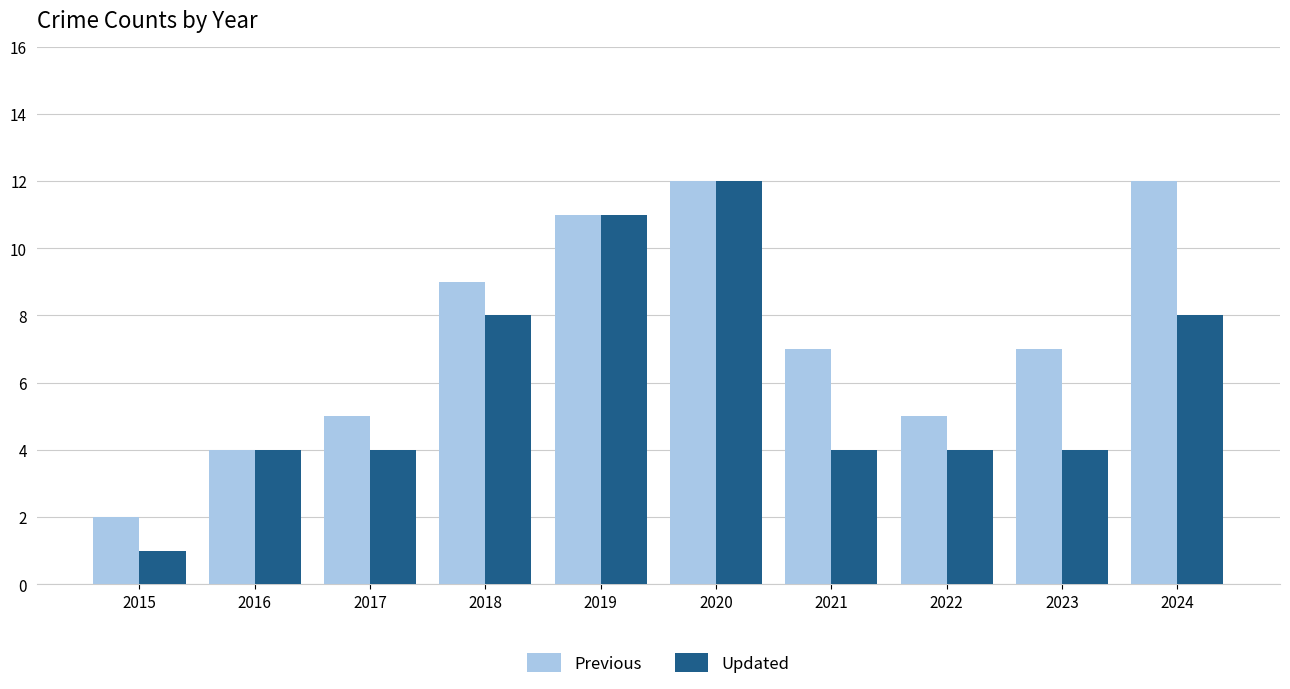

What is the value of the Updated bar at the 6th from the left?

12